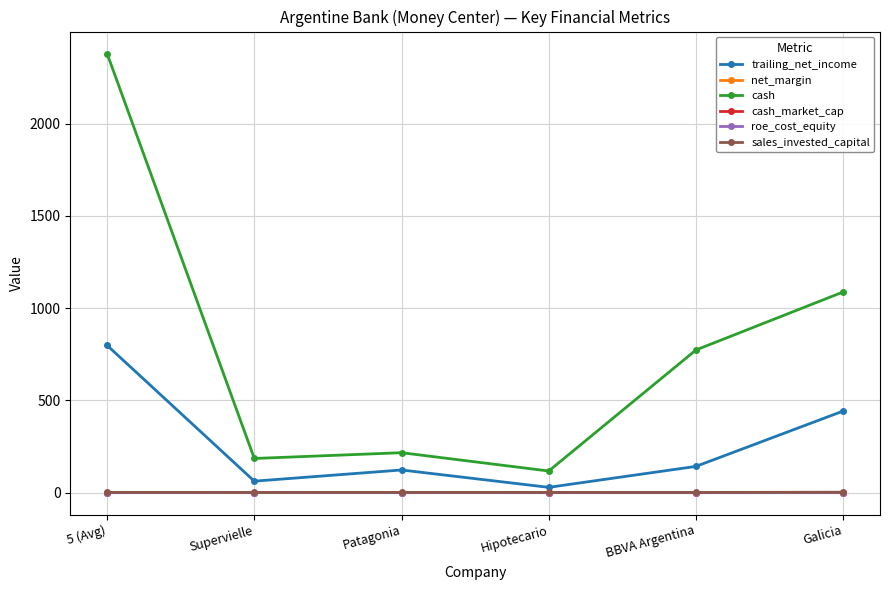

Is this an area chart (filled region under the line)?

No